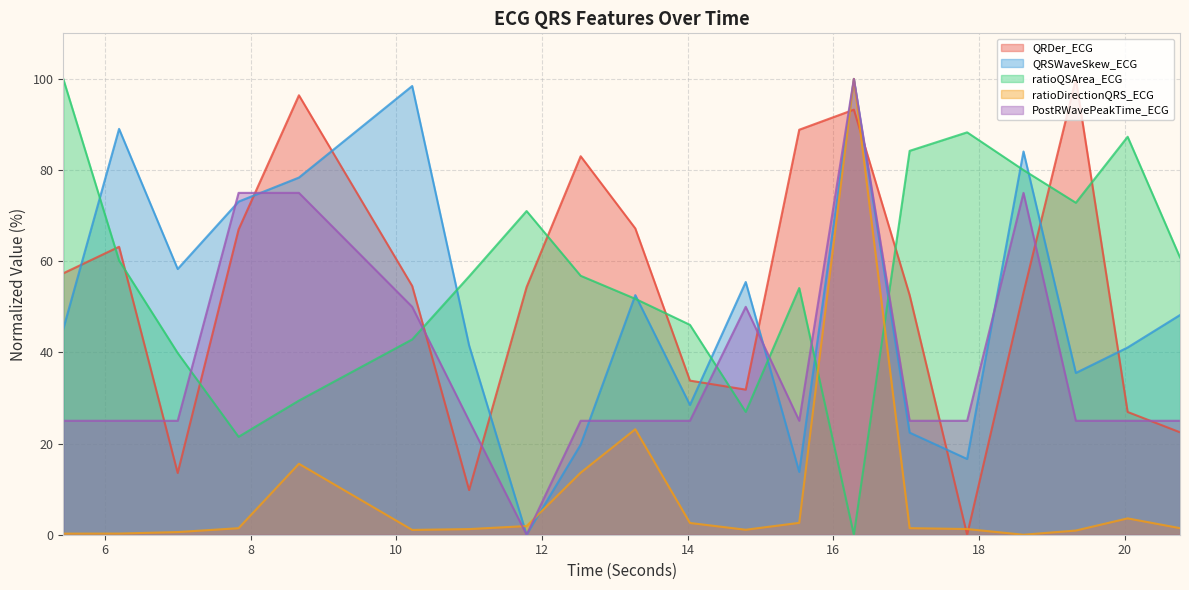

Which category has the lowest value in the QRDer_ECG series?

17.8359375